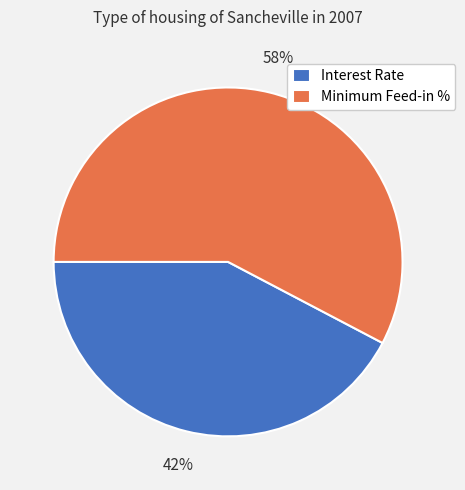

The Minimum Feed-in % slice represents 52% of the pie. True or false?

False